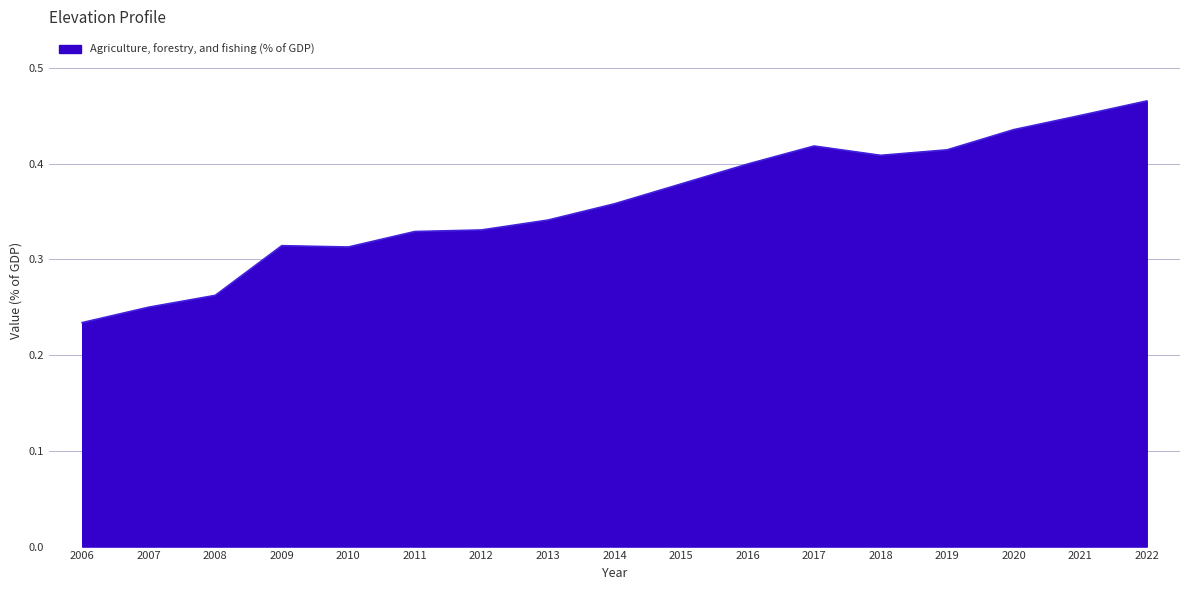

At which category does the chart reach its minimum across all series?

2006